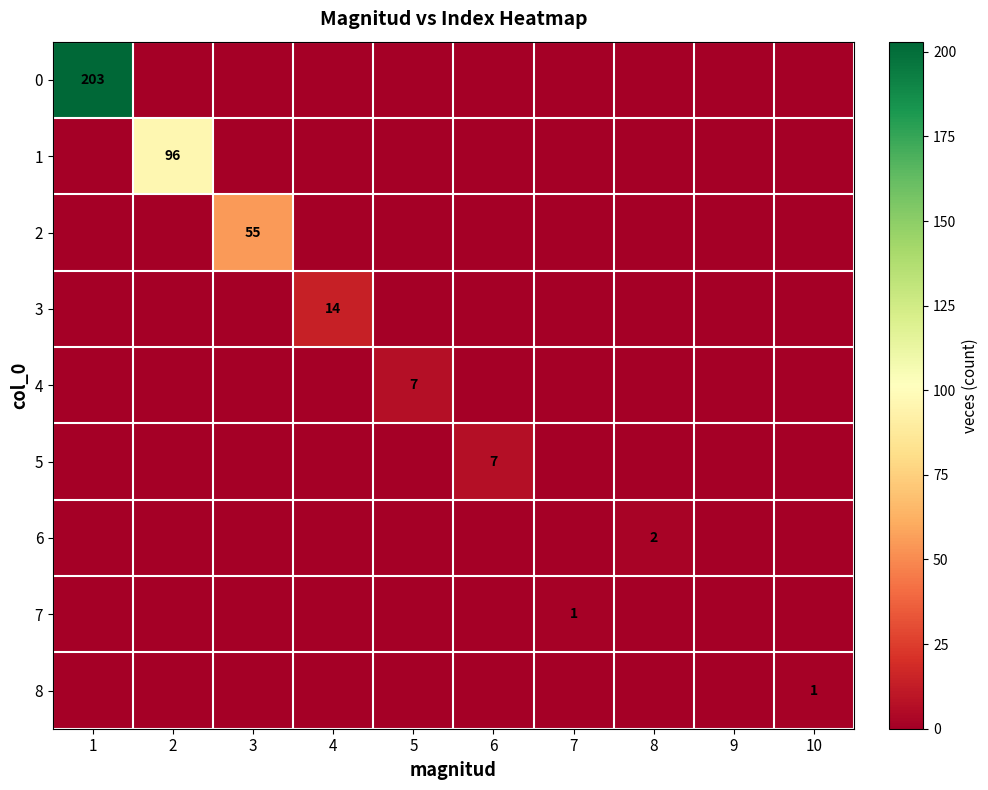

The 0 series shows 203 at 1. True or false?

True